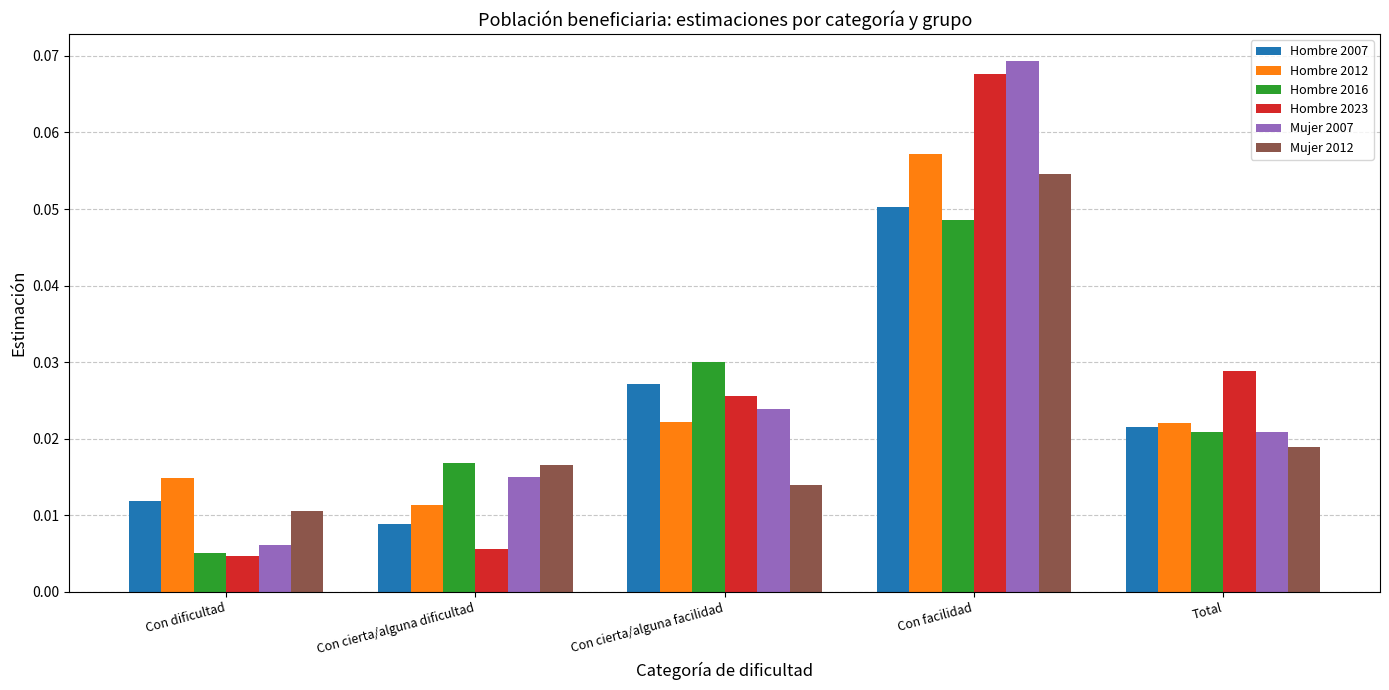

Does the chart contain stacked bars?

No